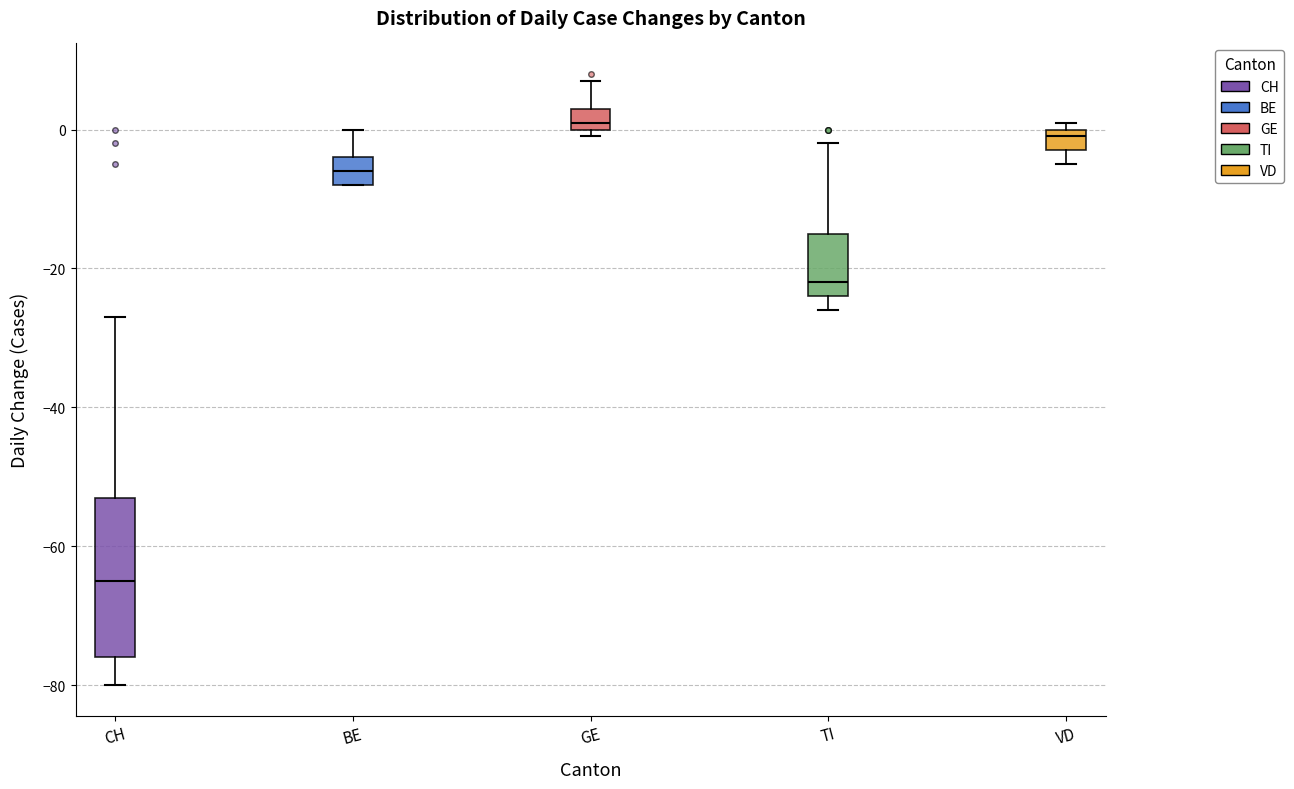

Which box's median line is the highest?

GE